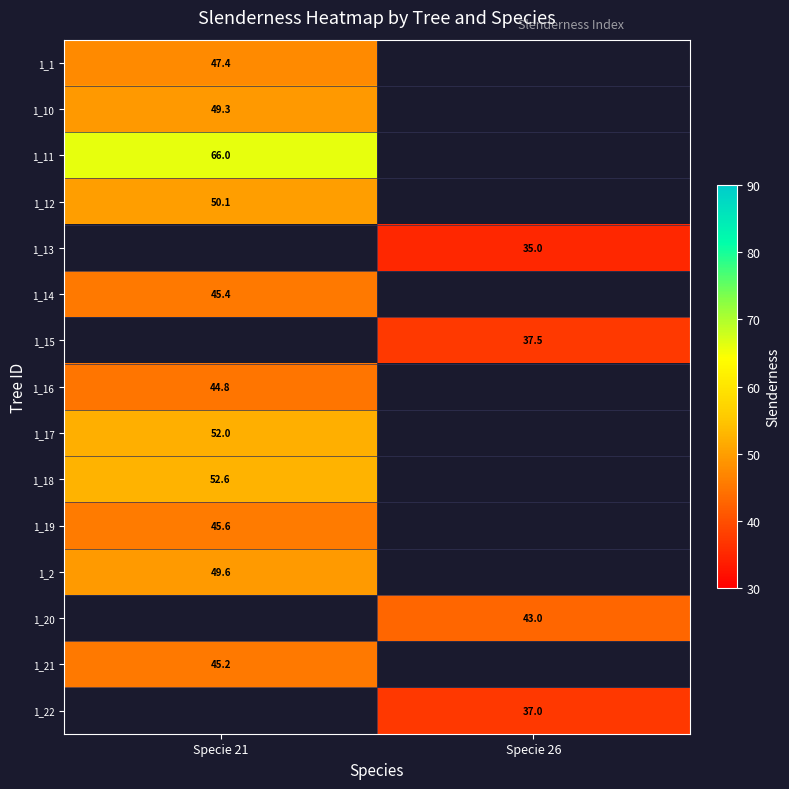

What is the difference between the highest and lowest values at Specie 21?

21.2